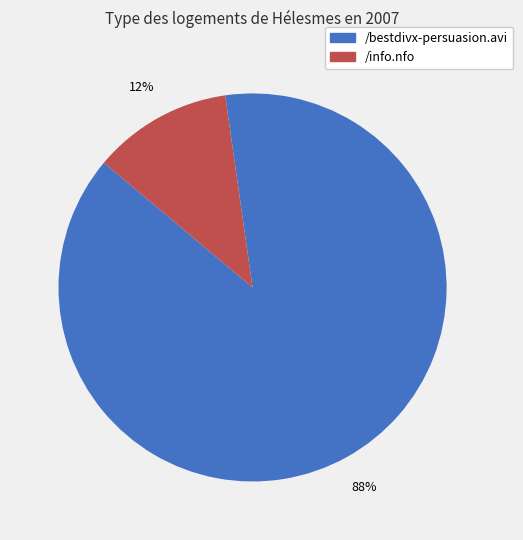

Is /info.nfo the majority of the pie?

No